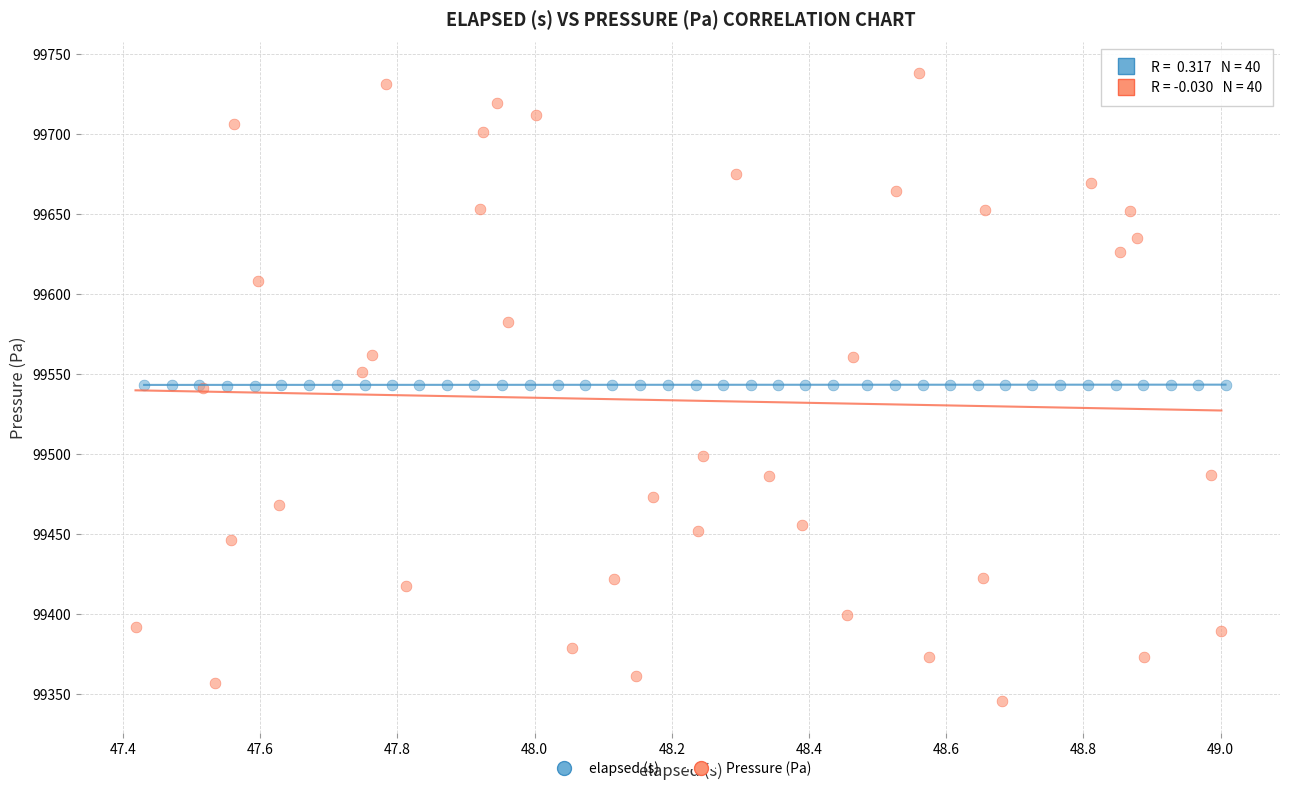

What are all the series names shown in the legend?

elapsed (s), Pressure (Pa)